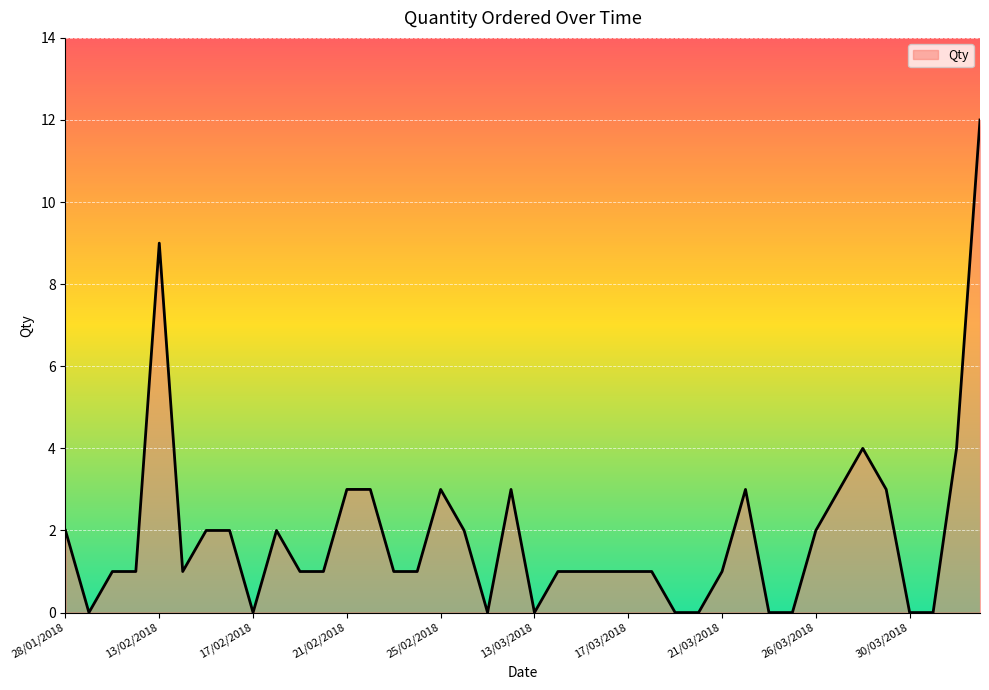

What is the maximum value shown in the chart?

12